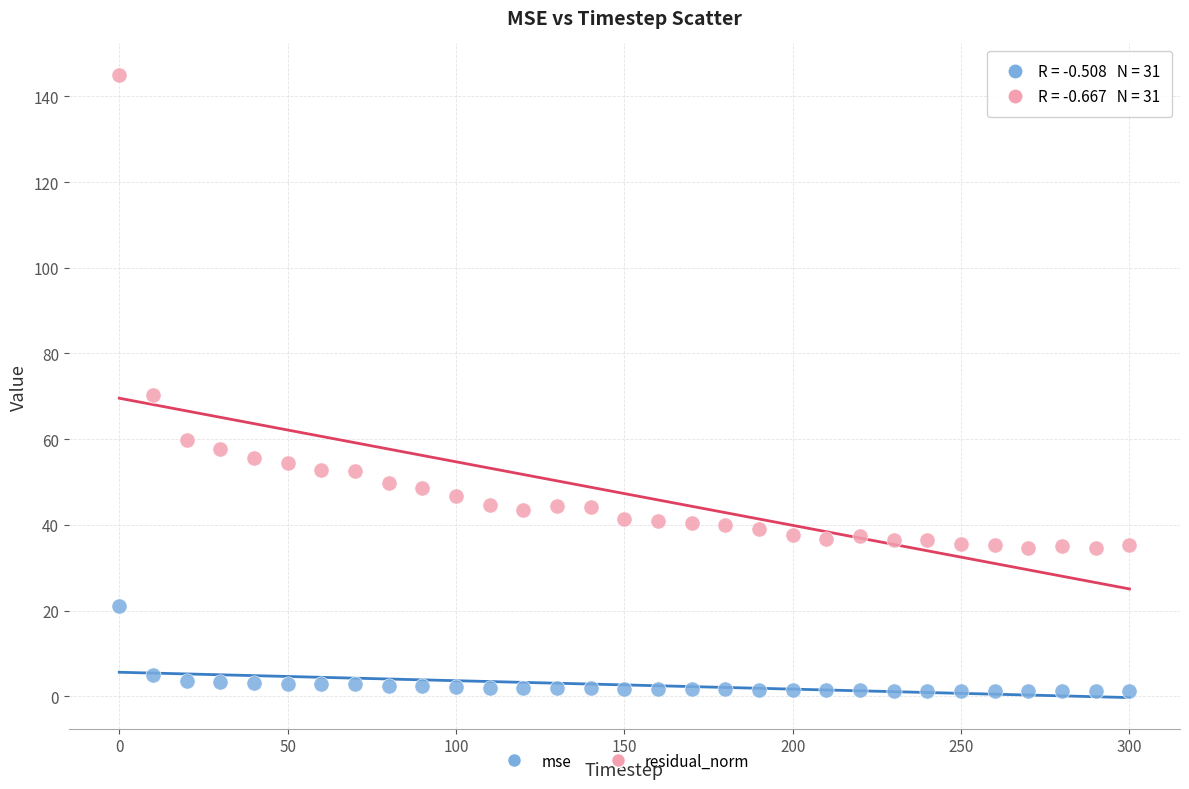

Which series reaches the maximum Y coordinate?

residual_norm